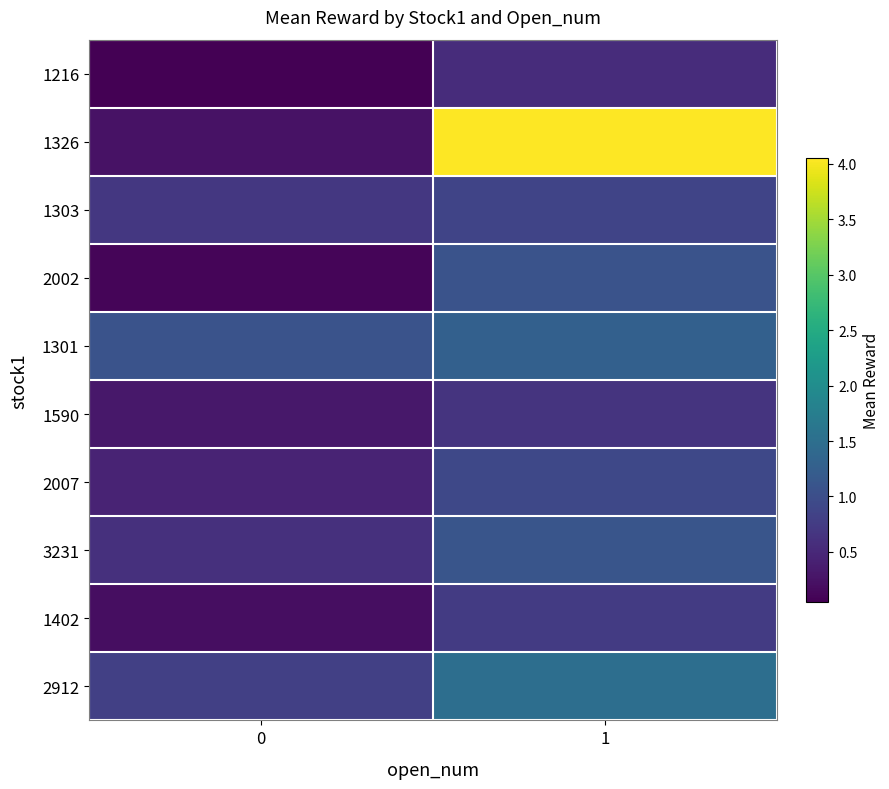

Reading left to right, transcribe all the data shown in this chart.

1216: 0=0.1	1=0.6
1326: 0=0.2	1=4.0
1303: 0=0.7	1=0.9
2002: 0=0.1	1=1.1
1301: 0=1.1	1=1.3
1590: 0=0.3	1=0.7
2007: 0=0.5	1=0.9
3231: 0=0.6	1=1.1
1402: 0=0.2	1=0.8
2912: 0=0.8	1=1.5